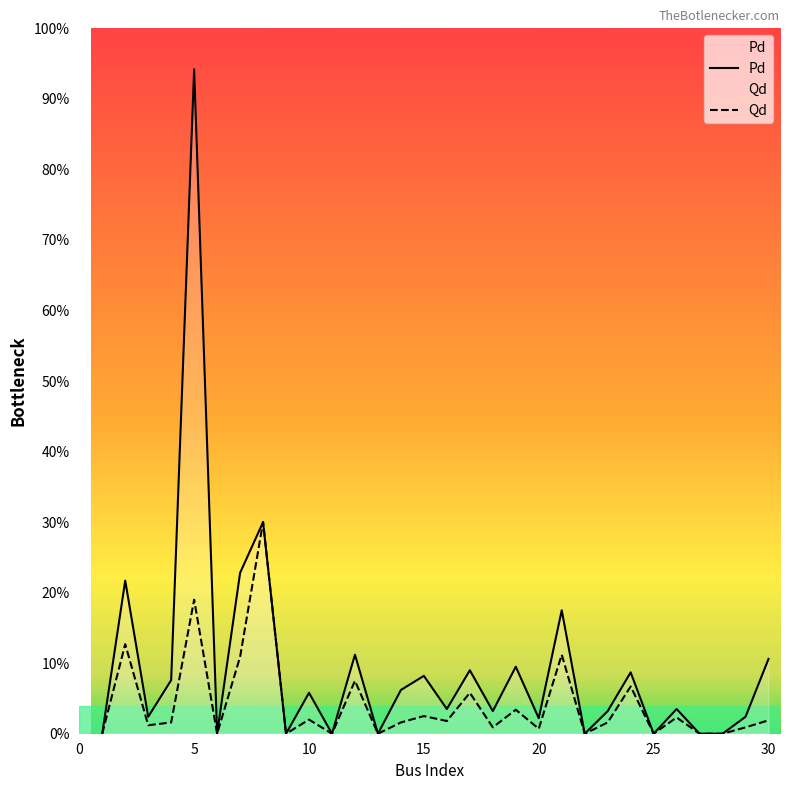

How many data points in Qd are above 1?

18